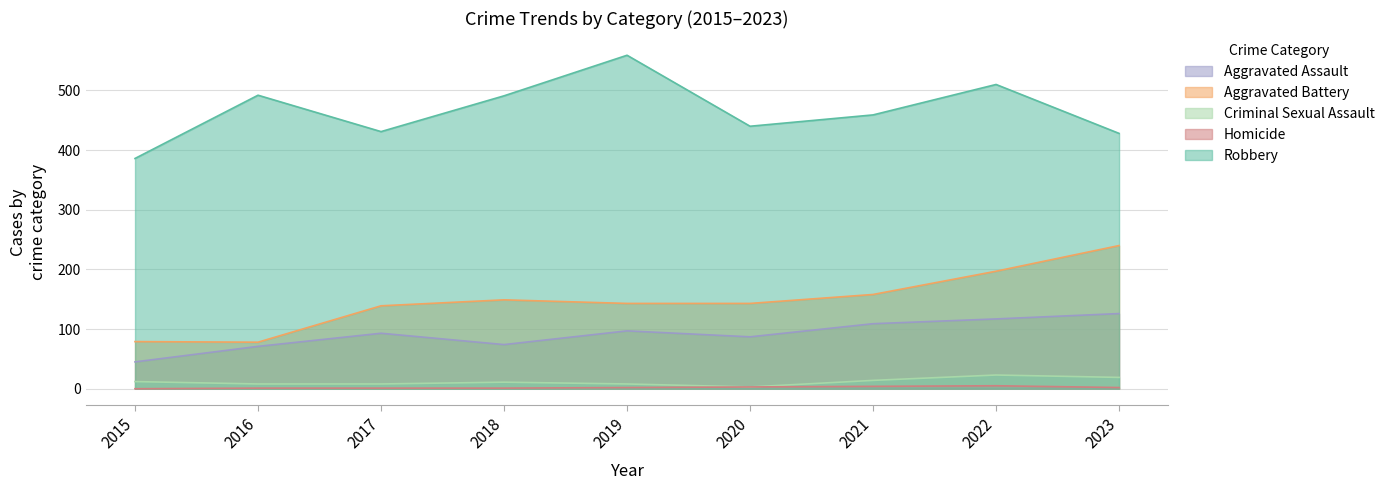

True or false: Aggravated Assault and Homicide cross at least once.

False